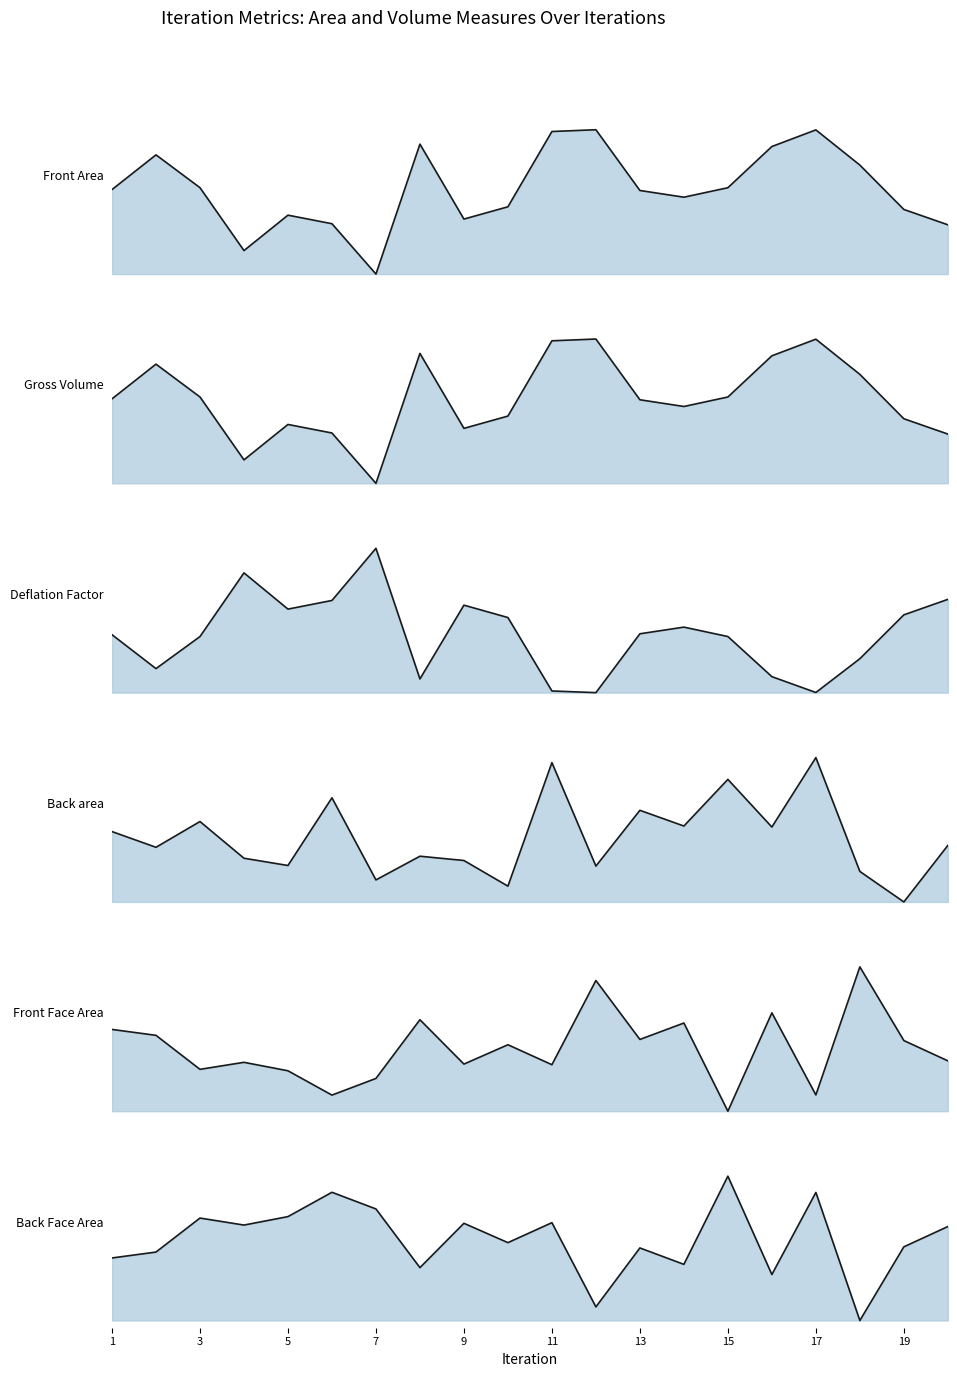

True or false: Front Face Area and Back Face Area intersect in this chart.

True